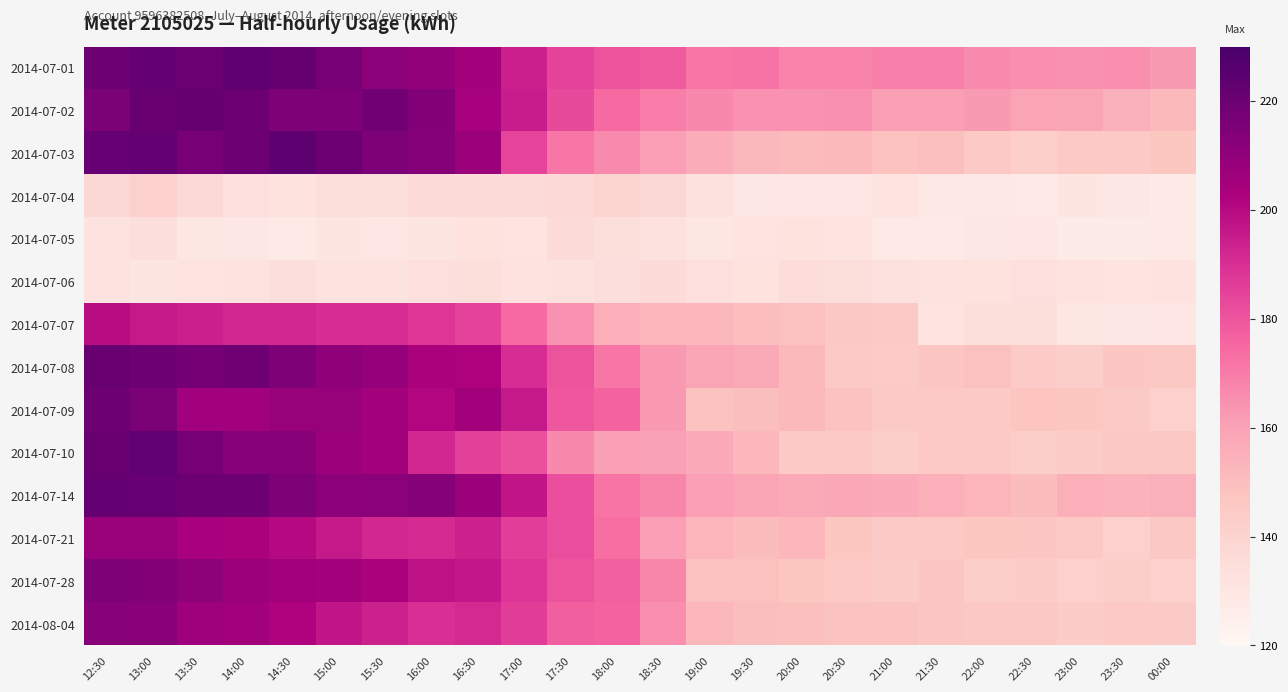

What is the greatest value displayed?

223.6